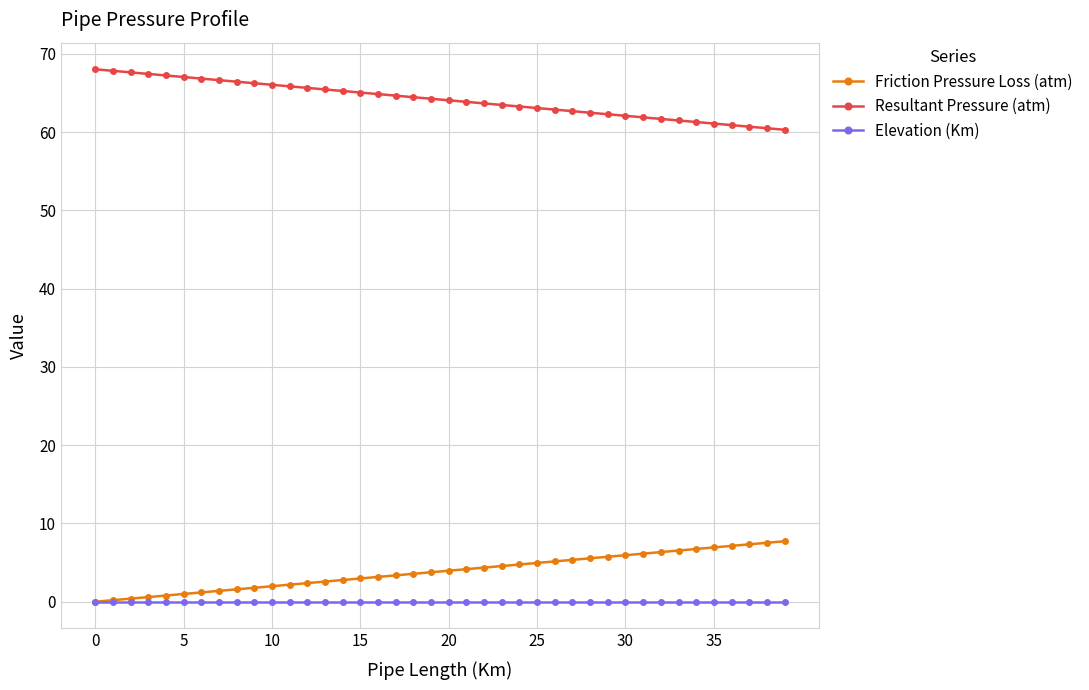

List the series in order of their peak value, lowest first.

Elevation (Km), Friction Pressure Loss (atm), Resultant Pressure (atm)